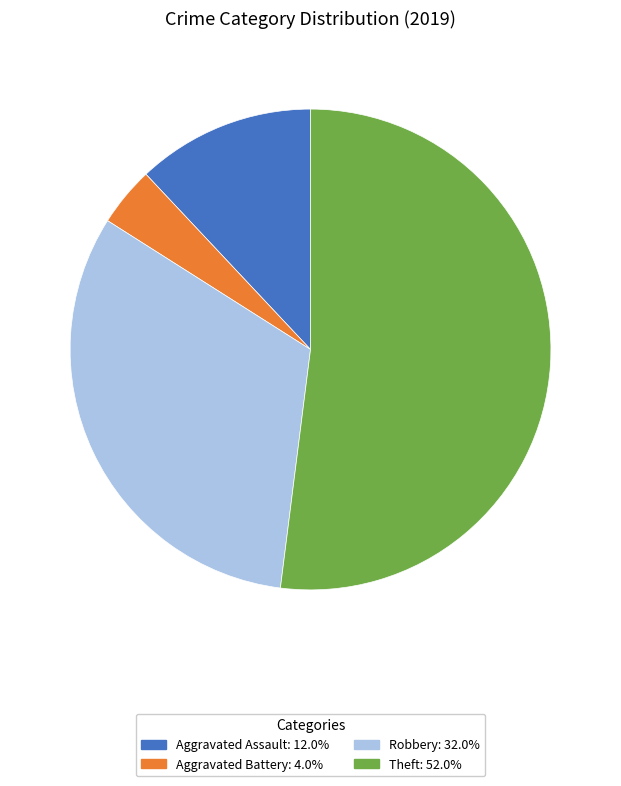

Do Robbery and Theft together represent more than half of the pie?

Yes